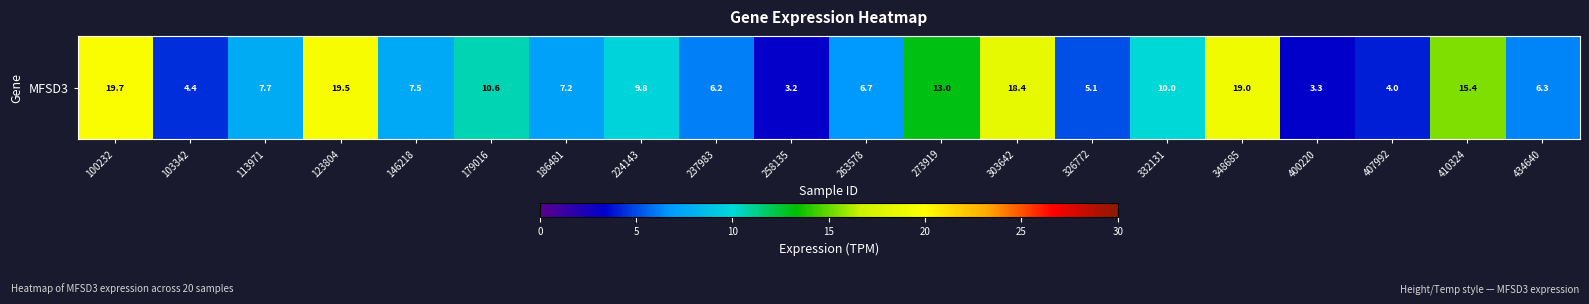

Read the value at 224143.

9.8